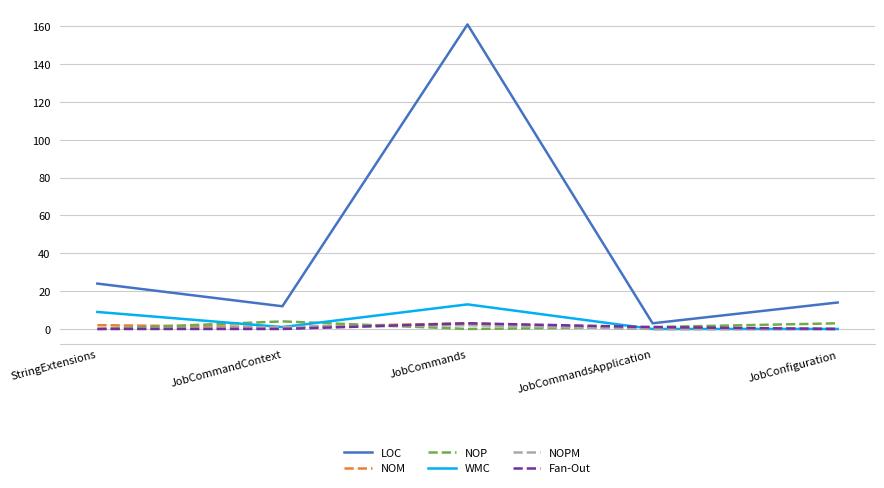

Count the number of data series in this chart.

6